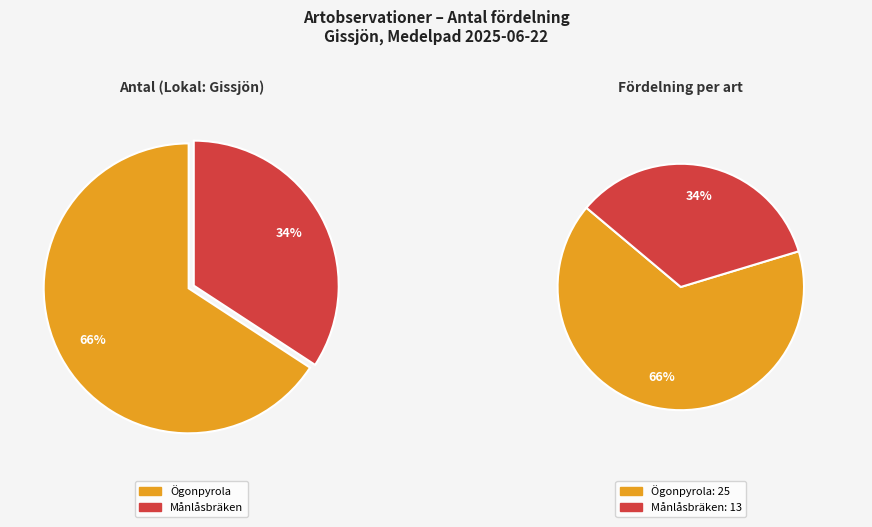

Do Ögonpyrola and Månlåsbräken together represent more than half of the pie?

Yes